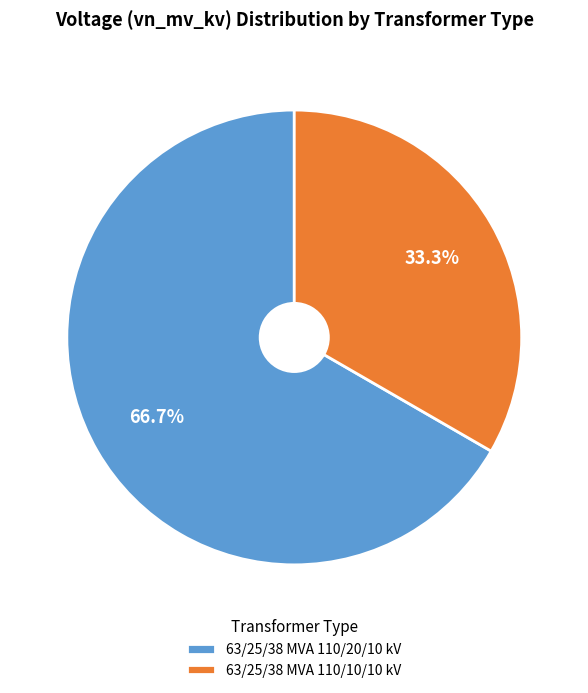

Count the number of slices in the pie.

2